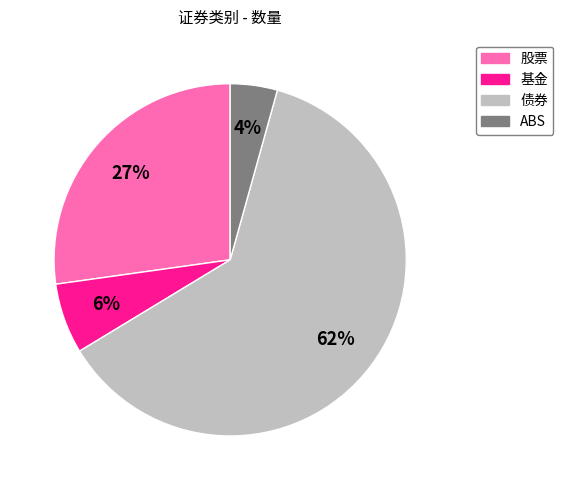

Combined, do 基金 and ABS account for over 50%?

No